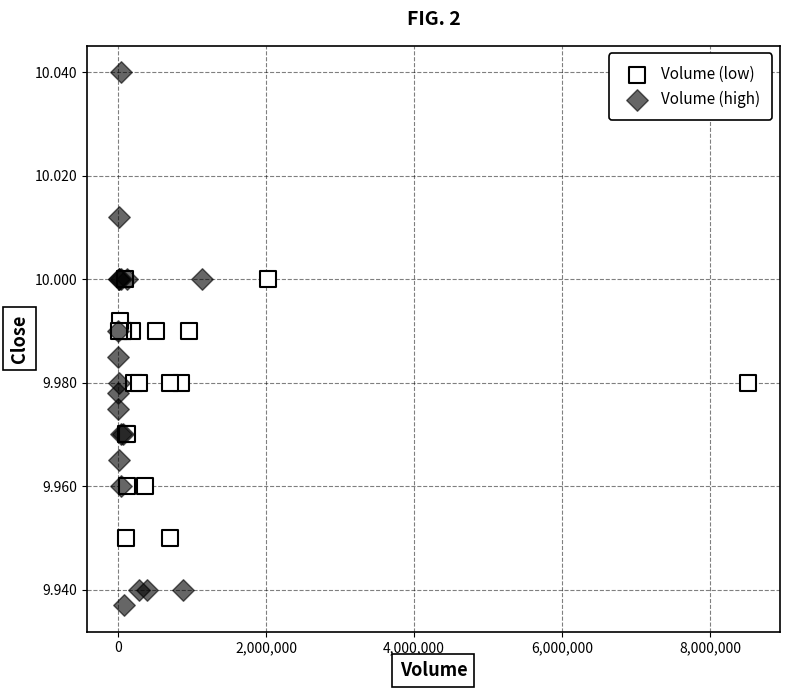

Which series has the widest spread of Y values?

Volume (high)